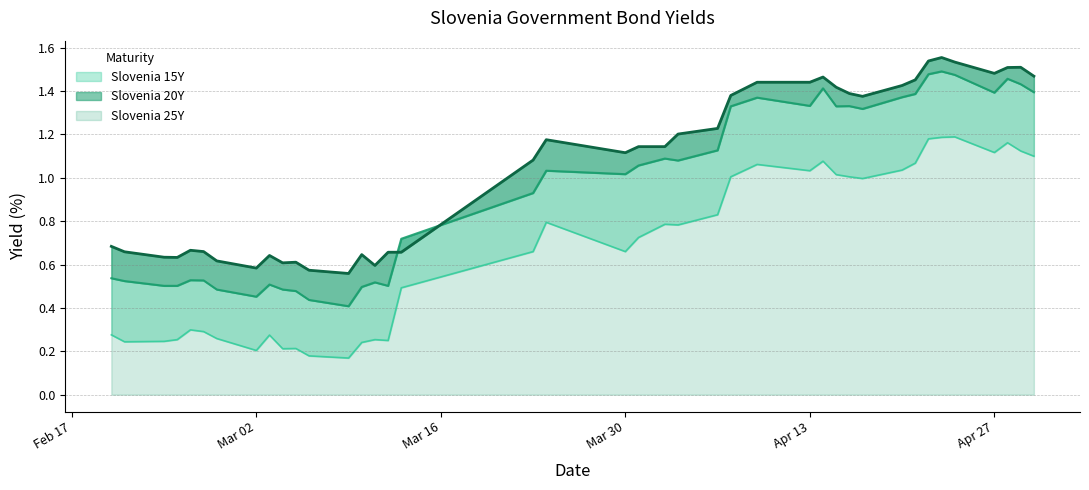

What is the lowest value of the Slovenia 15Y series?

0.2